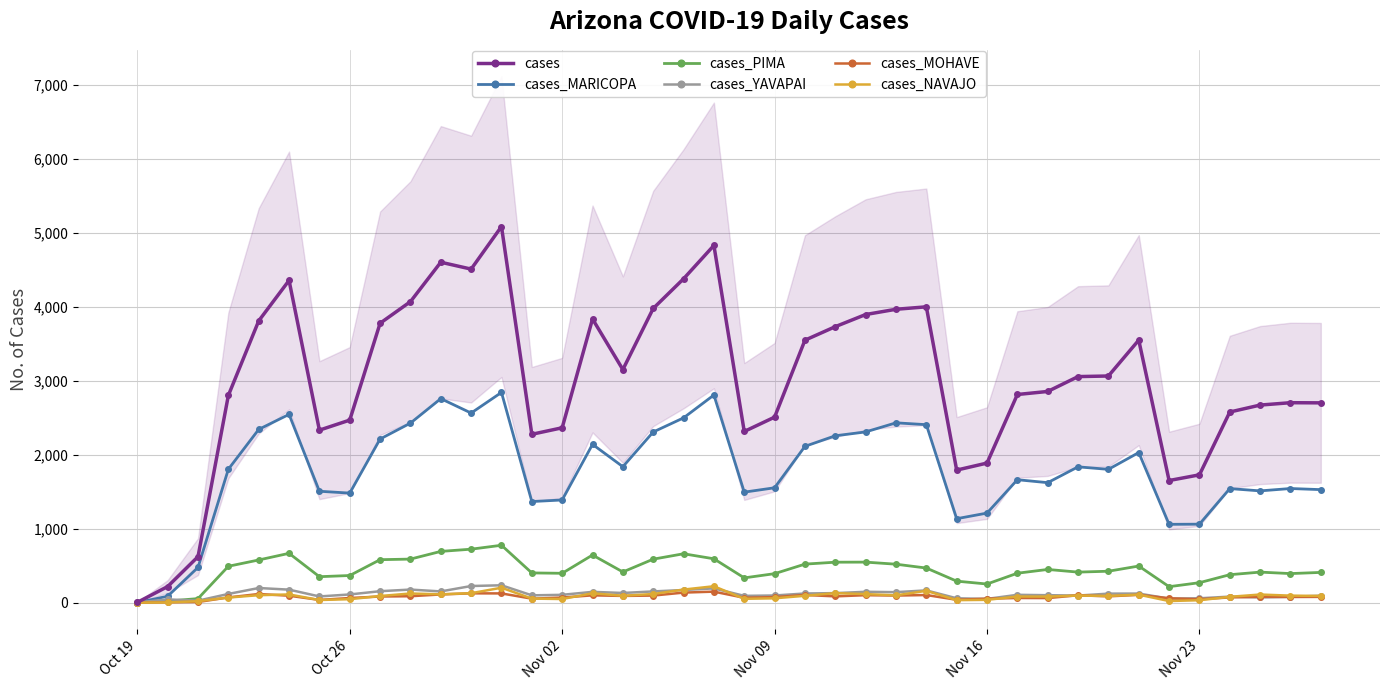

What are all the series names shown in the legend?

cases, cases_MARICOPA, cases_PIMA, cases_YAVAPAI, cases_MOHAVE, cases_NAVAJO